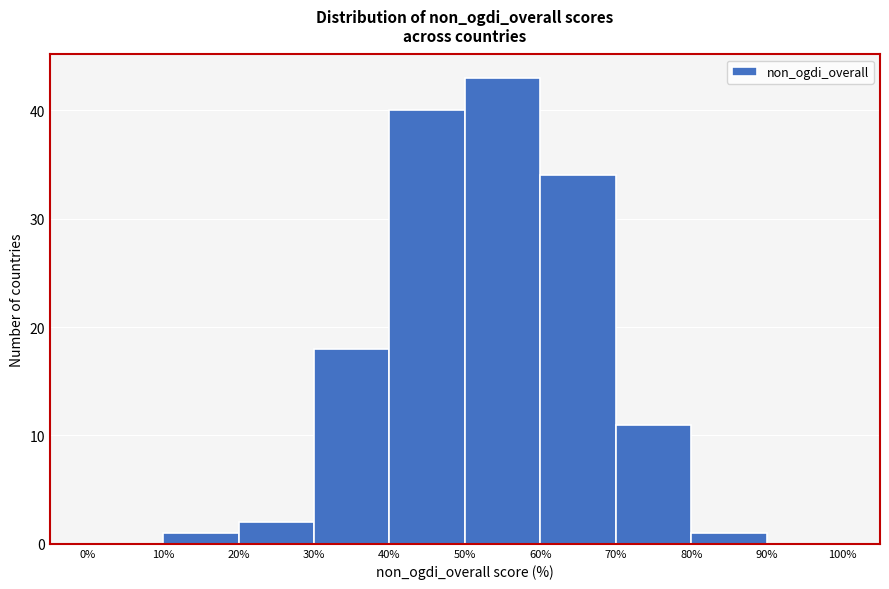

Over which range of the x-axis is the bar tallest?

50% to 60%